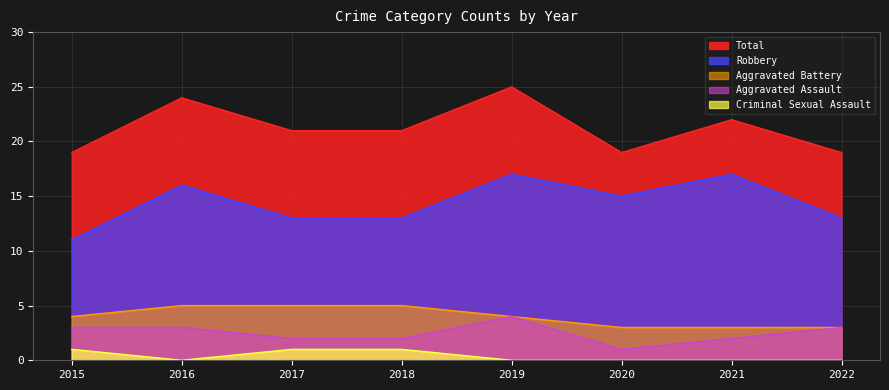

How many Criminal Sexual Assault values are between 0 and 1?

8